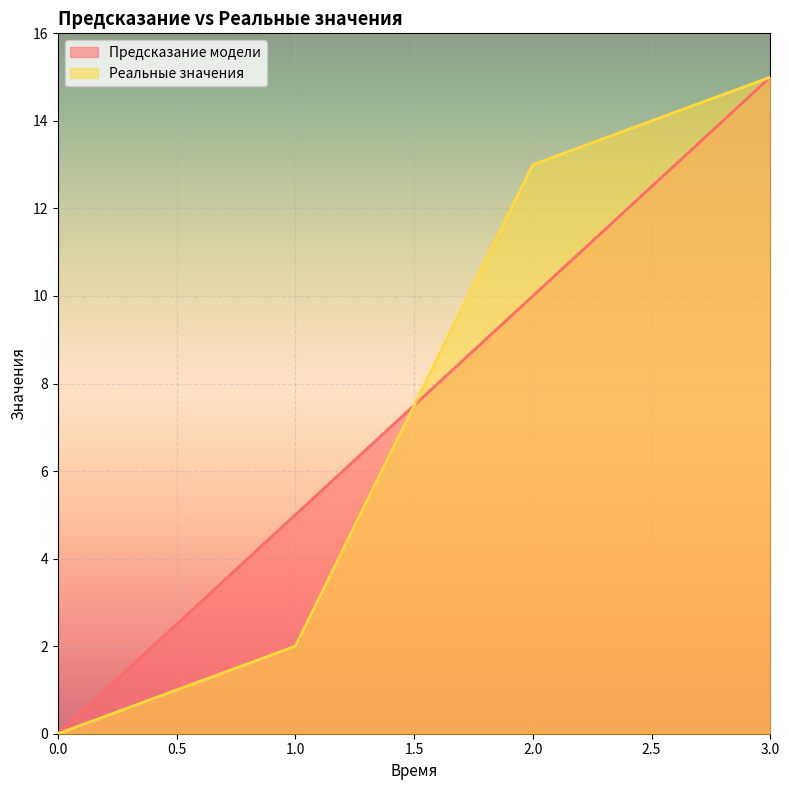

Reading left to right, list all the values displayed in this chart.

Предсказание модели: 0.0=0	1.0=5	2.0=10	3.0=15
Реальные значения: 0.0=0	1.0=2	2.0=13	3.0=15